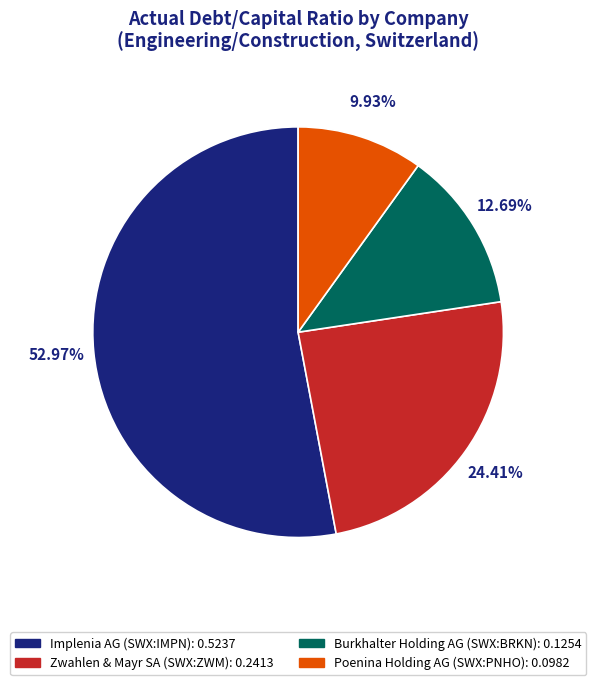

Rank the categories by value from lowest to highest.

Poenina Holding AG (SWX:PNHO), Burkhalter Holding AG (SWX:BRKN), Zwahlen & Mayr SA (SWX:ZWM), Implenia AG (SWX:IMPN)